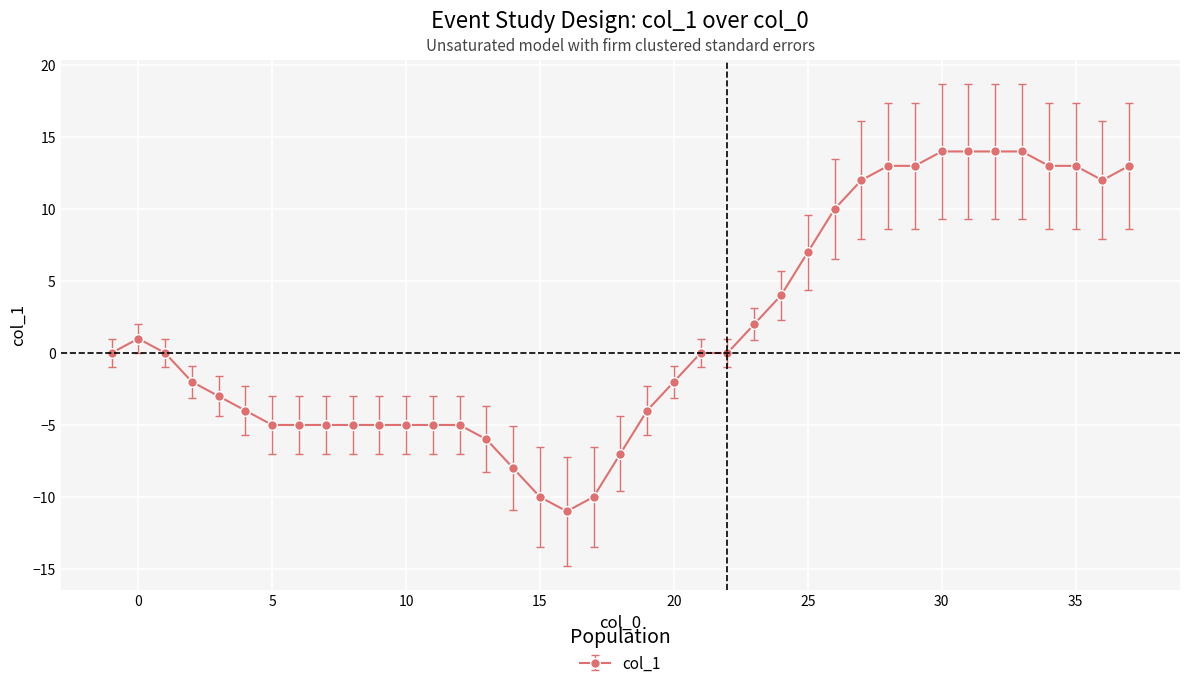

What is the value of the 18th point from the left?

-11